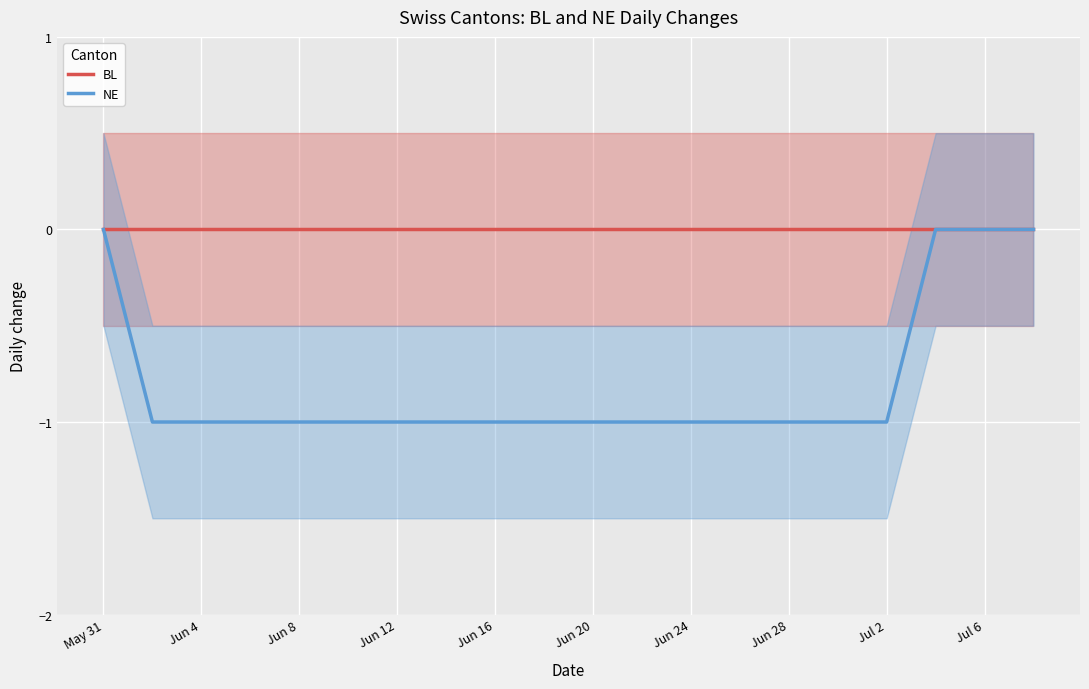

At which label is NE closest to 0?

May 31